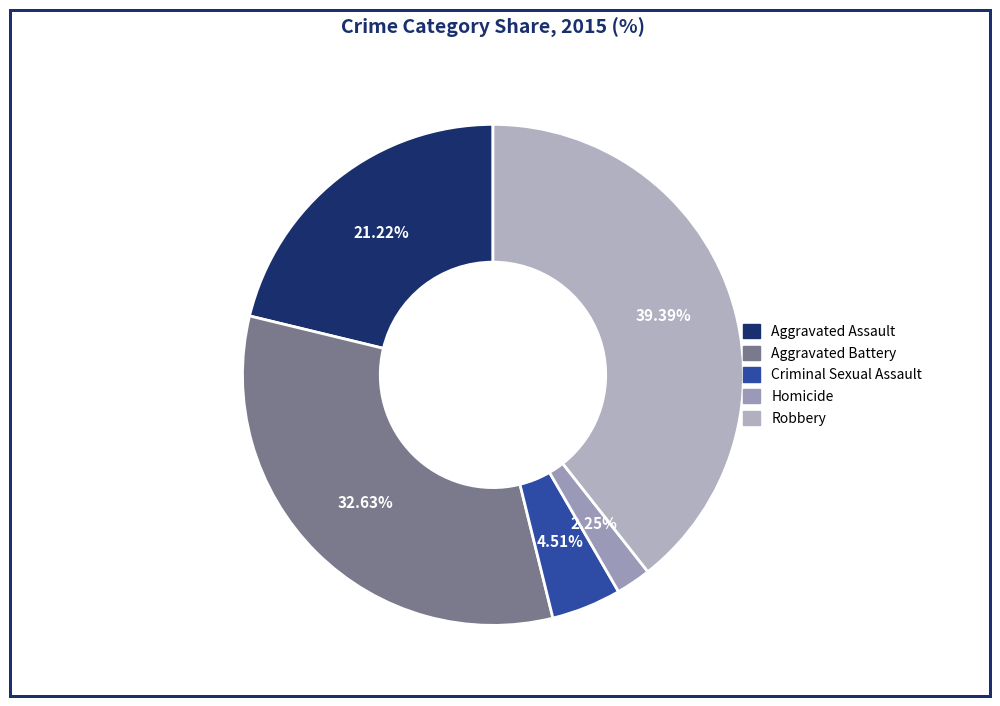

Rank the categories by value from lowest to highest.

Homicide, Criminal Sexual Assault, Aggravated Assault, Aggravated Battery, Robbery